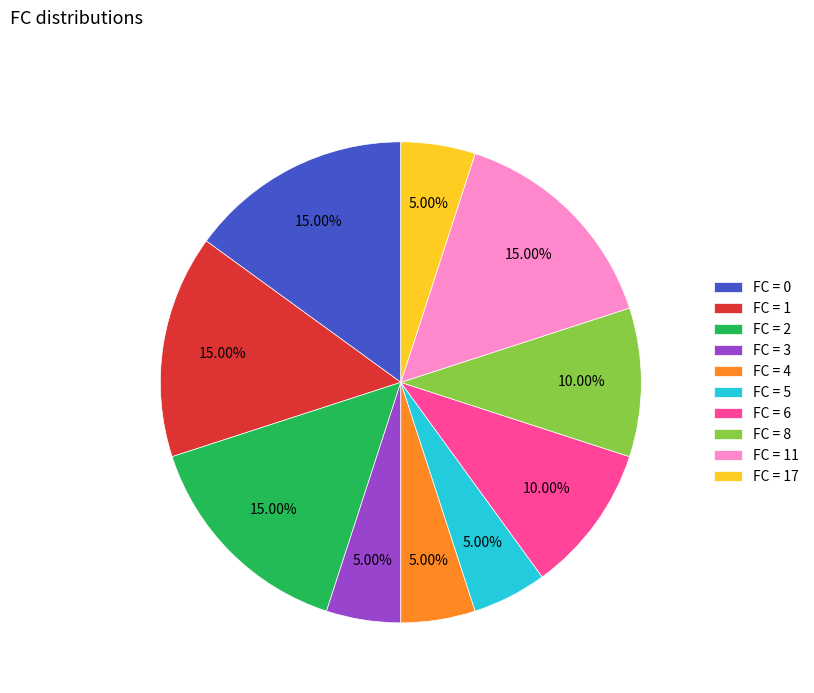

Between FC = 4 and FC = 2, which is larger?

FC = 2